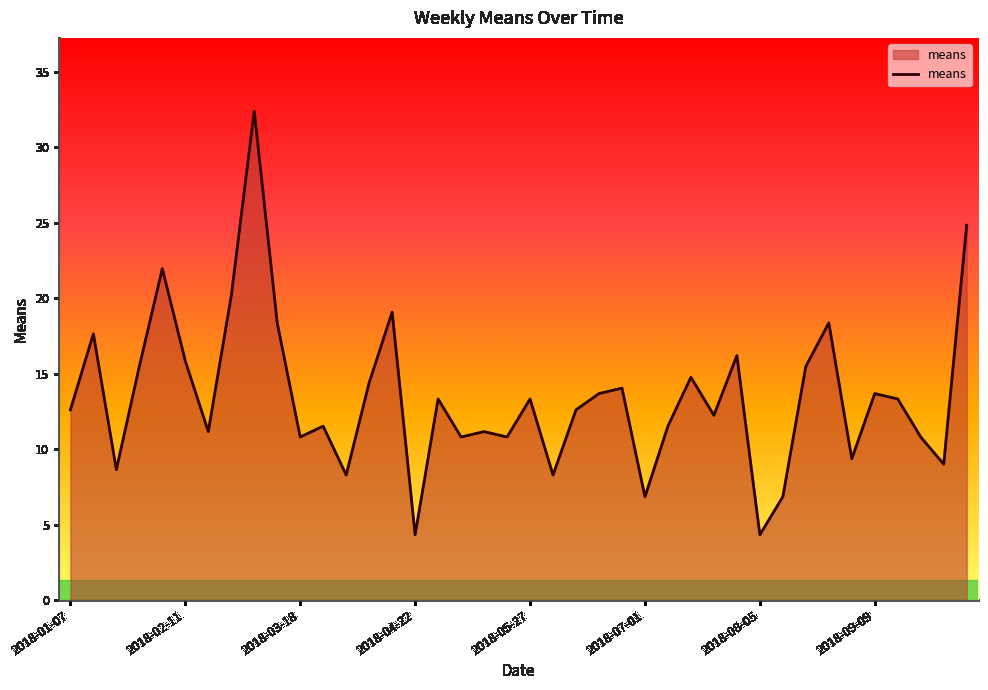

What is the minimum value shown in the chart?

4.3